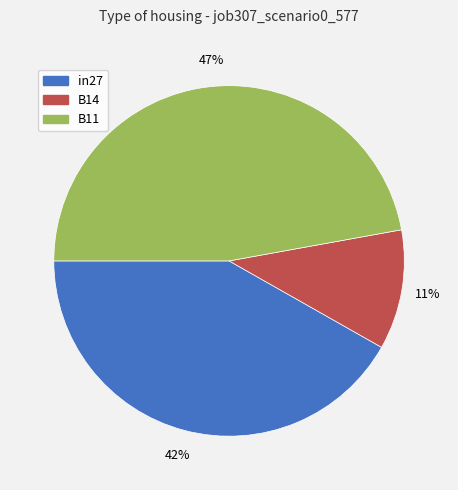

Is it true that B14 is 11% of the pie?

True